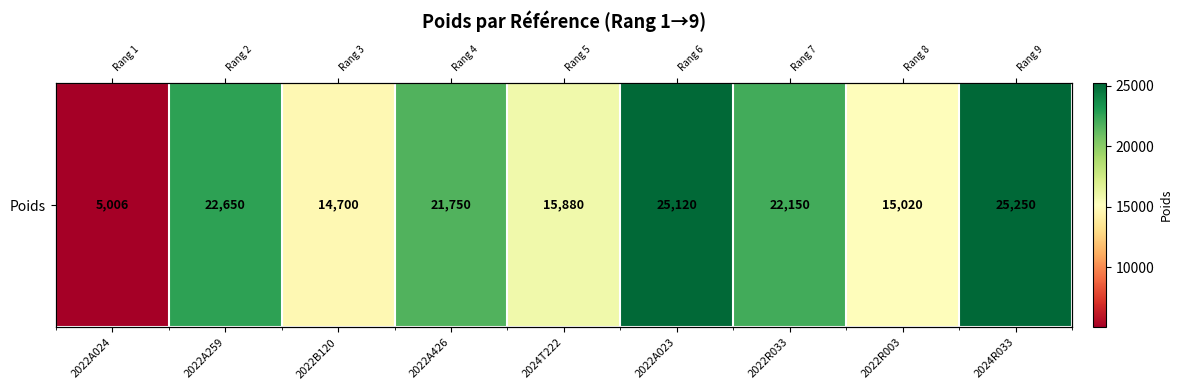

What is the ratio of the value at 2022R033 to the value at 2022A426?

1.0